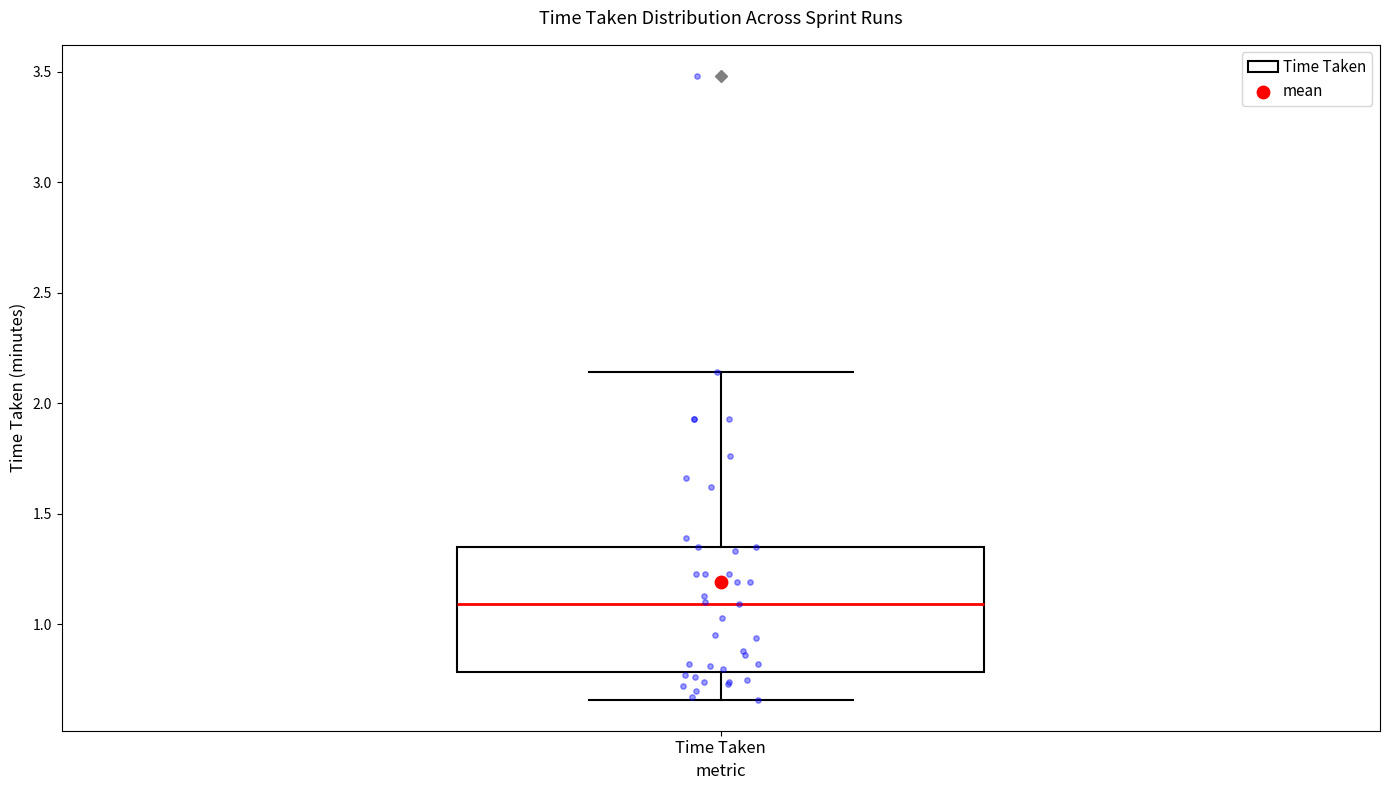

Where does the lower whisker of the box for Time Taken end on the y-axis? The values are not printed on the chart, so give them approximately, as read against the axis.

0.65